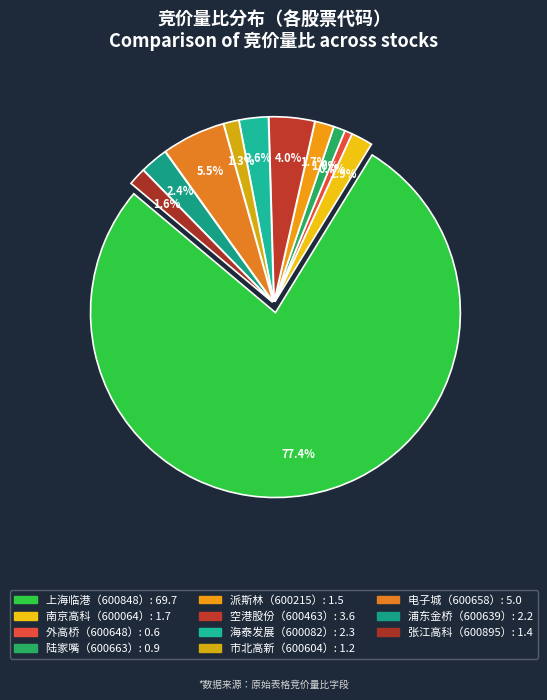

Do 600082 and 600895 together represent more than half of the pie?

No